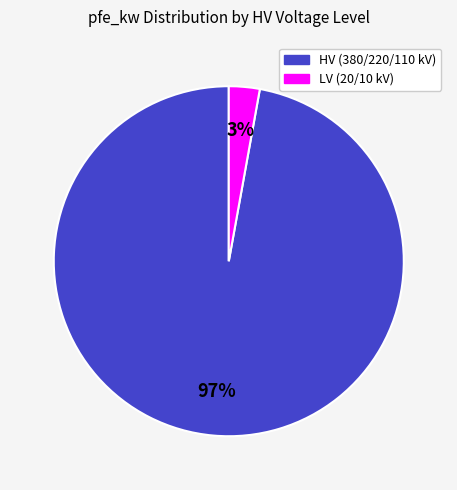

To the nearest percent, what is the average slice percentage?

50%